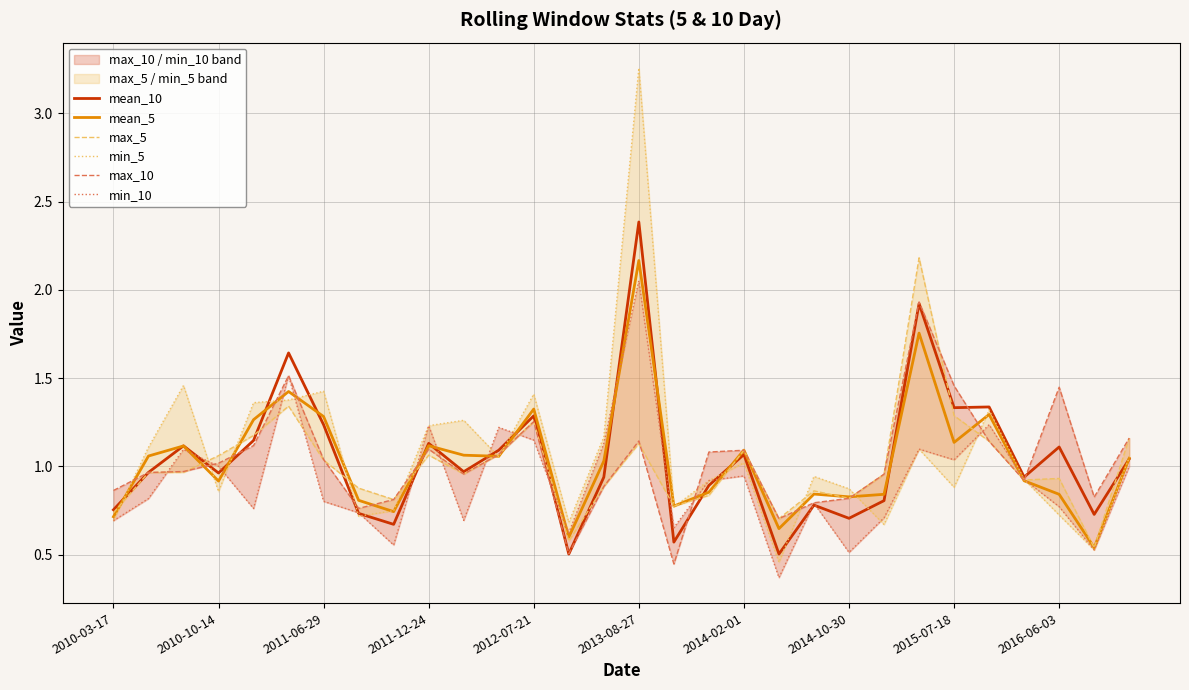

What is the highest value of the mean_10 series?

2.4